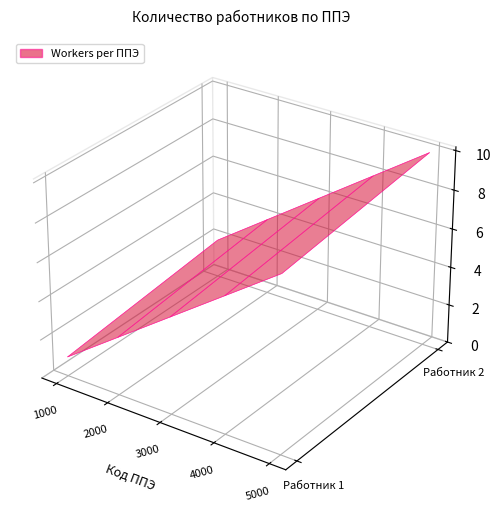

Reading right to left, transcribe all the data shown in this chart.

ППЭ 1000: 2	1
ППЭ 2000: 4	3
ППЭ 3000: 6	5
ППЭ 4000: 8	7
ППЭ 5000: 10	9